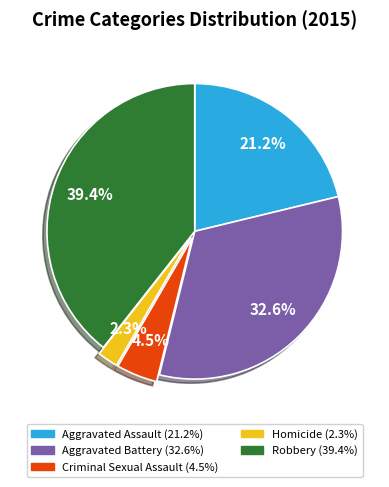

Does Aggravated Battery account for over 50% of the chart?

No